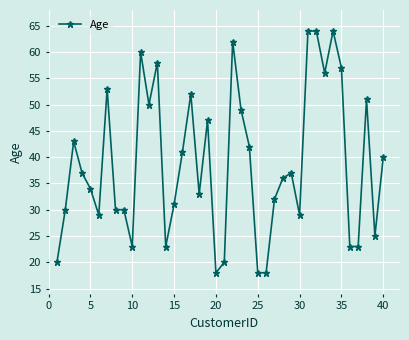

Does the chart have visible grid lines?

Yes